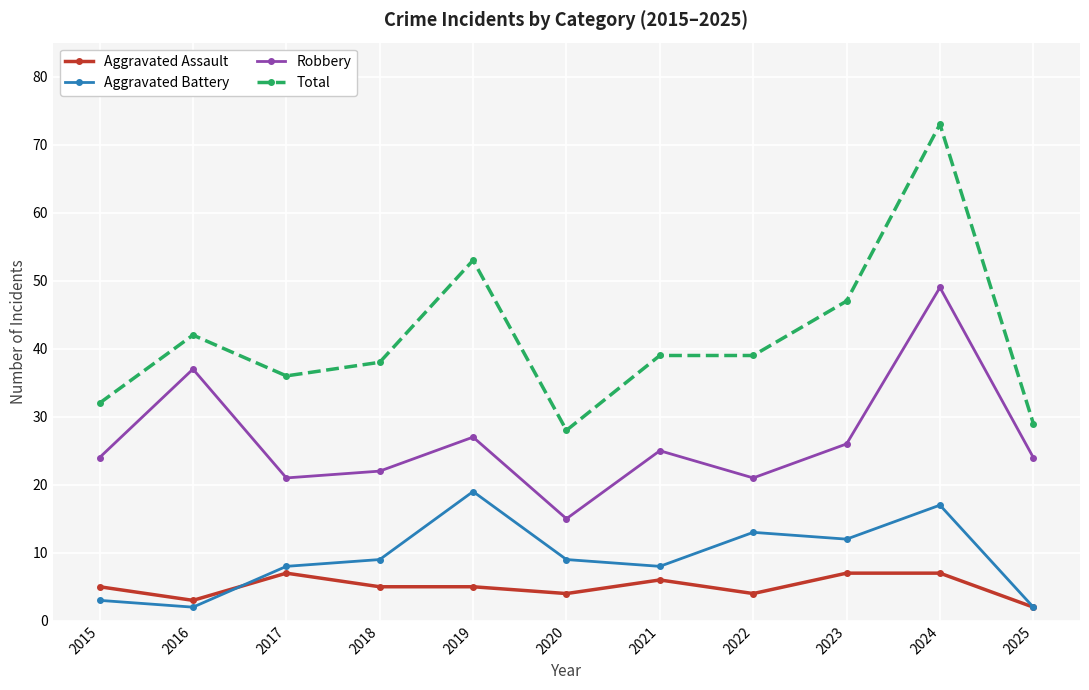

What is the maximum value shown in the chart?

73